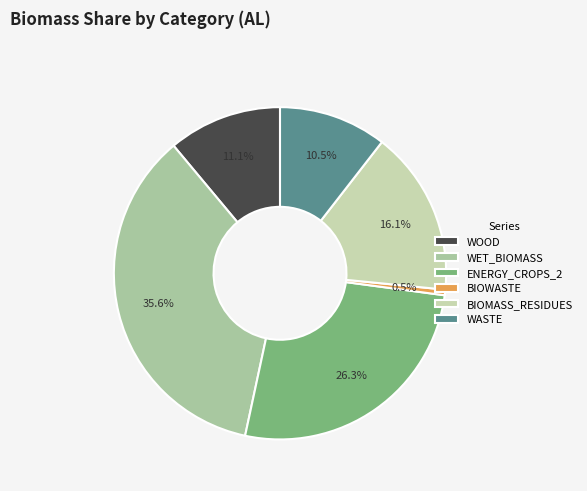

What percentage is NOT represented by WET_BIOMASS?

64.4%